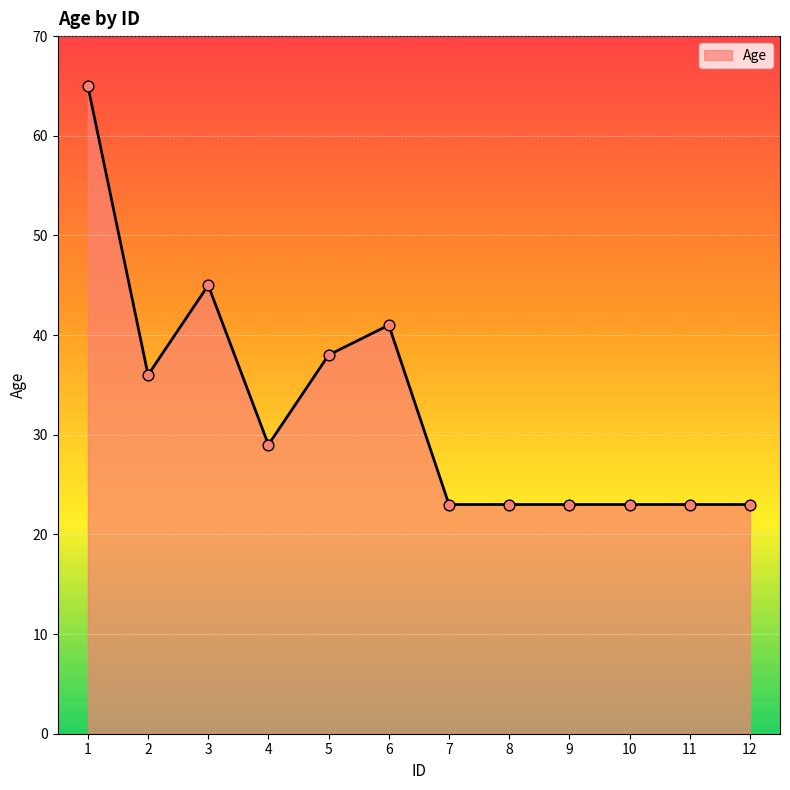

What is the ratio of the value at 11 to the value at 4?

0.8